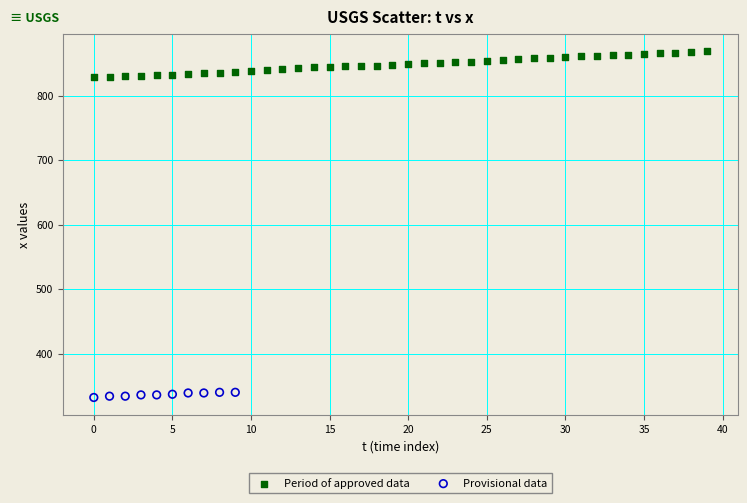

Which series has the largest Y range (max minus min)?

Period of approved data